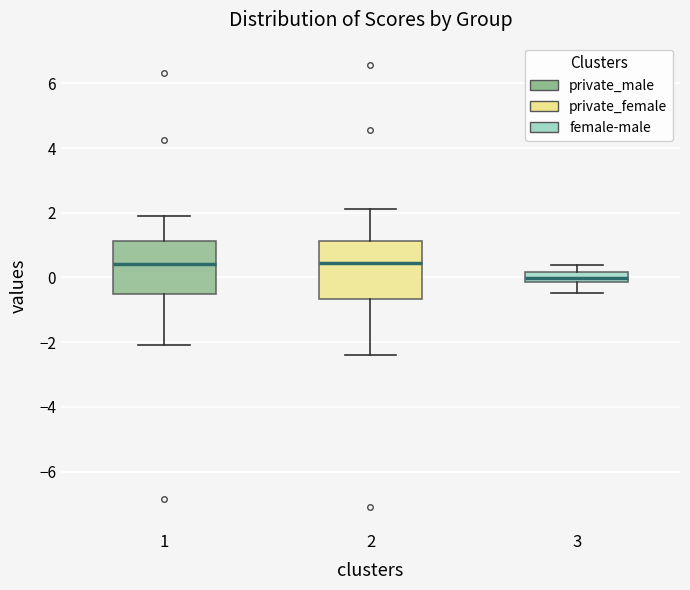

Where does the upper whisker of the box at x = 2 end on the y-axis? The values are not printed on the chart, so give them approximately, as read against the axis.

2.2